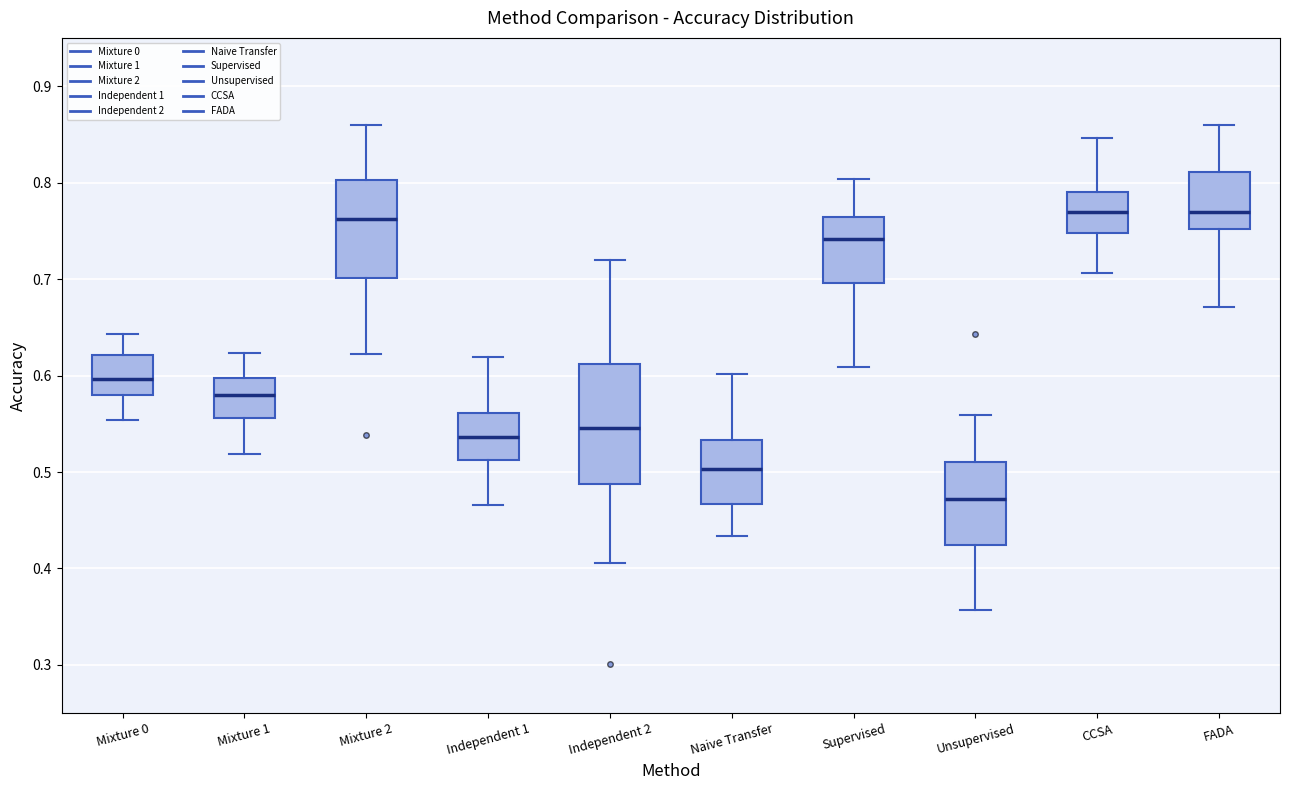

Which box has the lowest median line?

Unsupervised